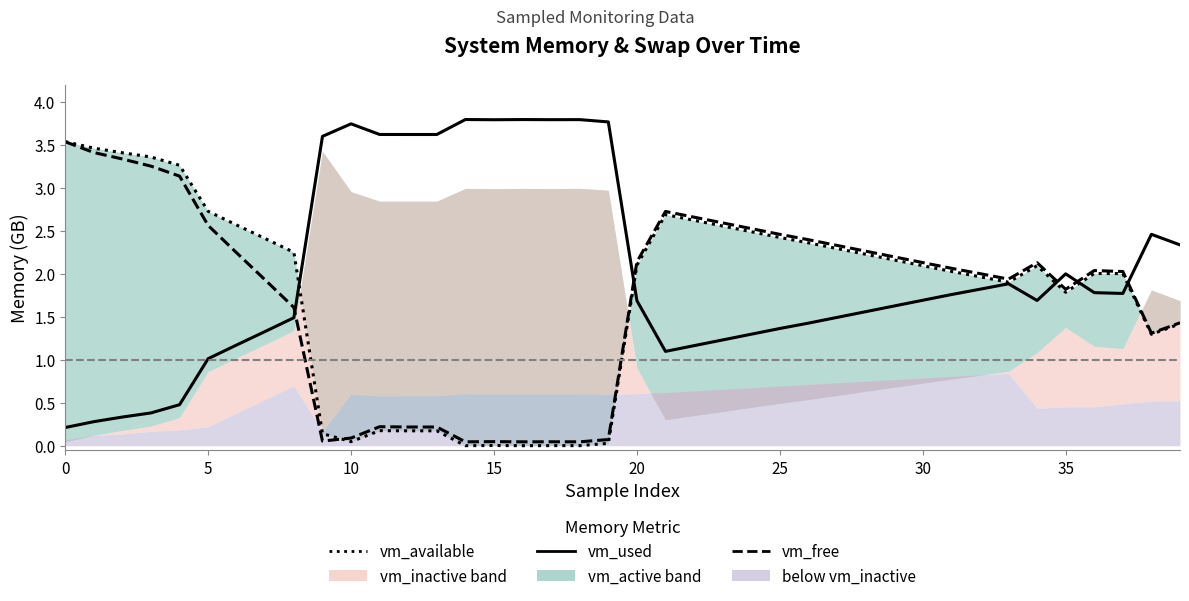

What is the label of the 15th point from the right?

25